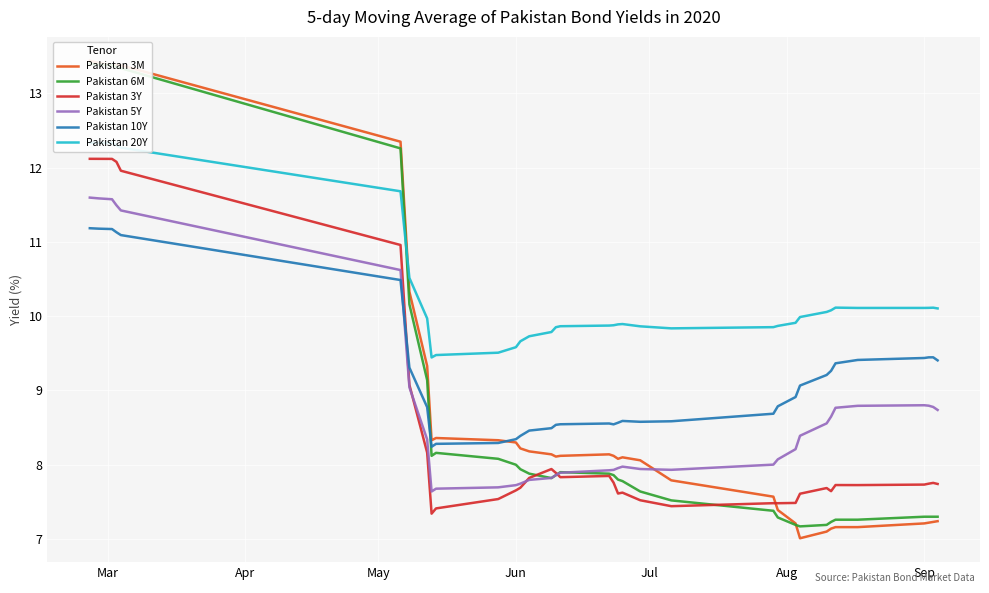

What is the sum of all Pakistan 6M values?

315.1